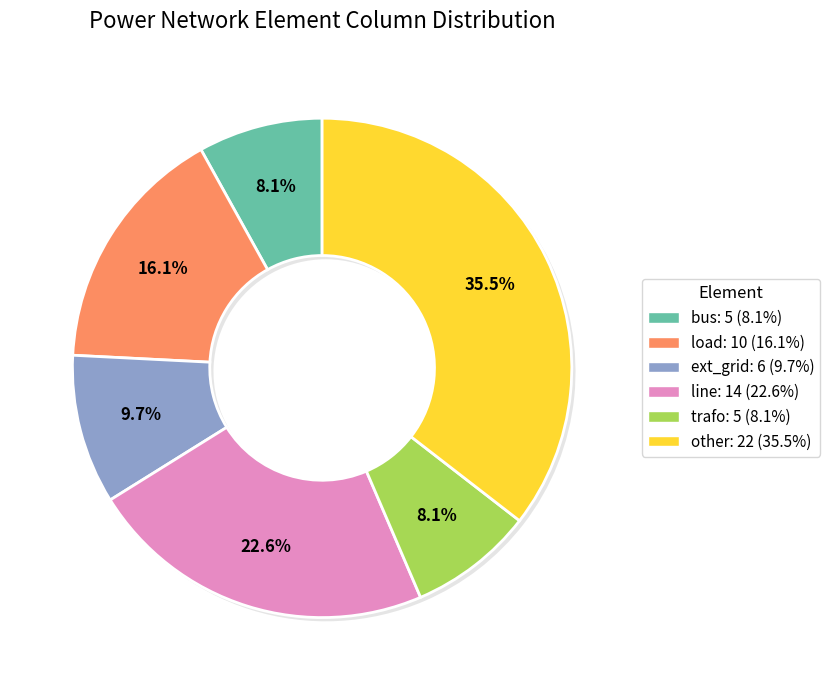

To the nearest percent, what is the combined percentage of other and load?

52%